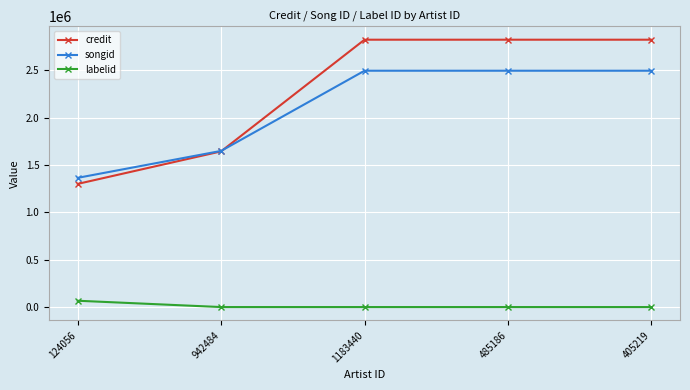

What is the sum of the songid values at 942484 and 485186?

4144401